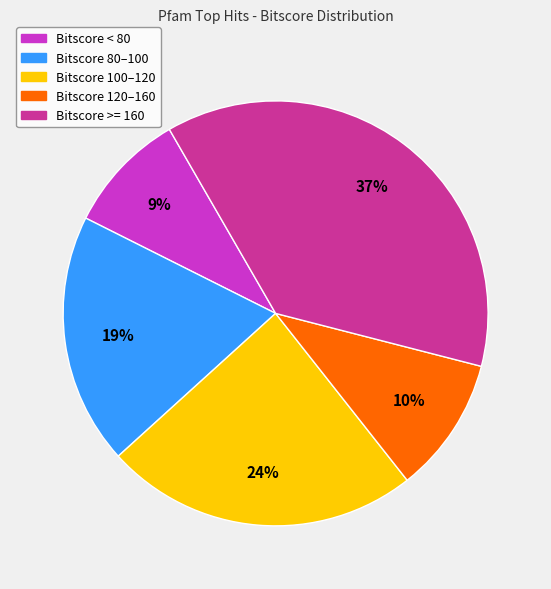

Does any single category account for the majority?

No